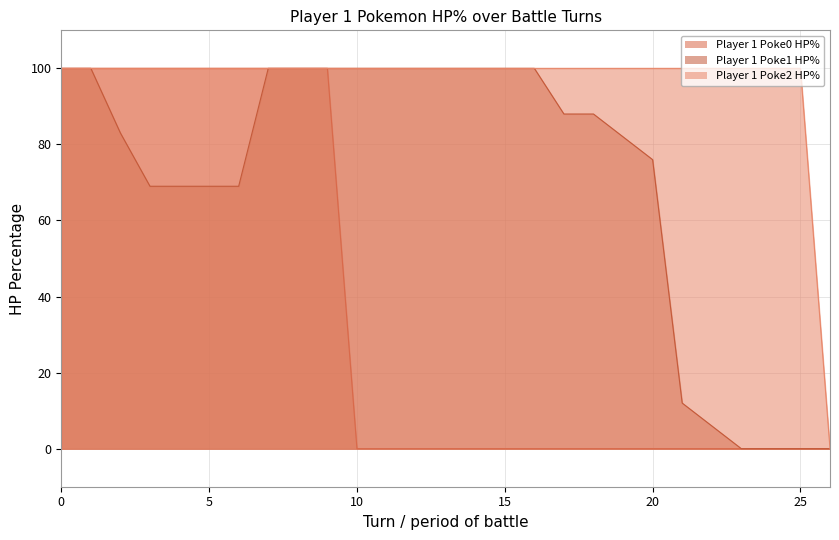

Does the chart display data point markers on the line(s)?

No